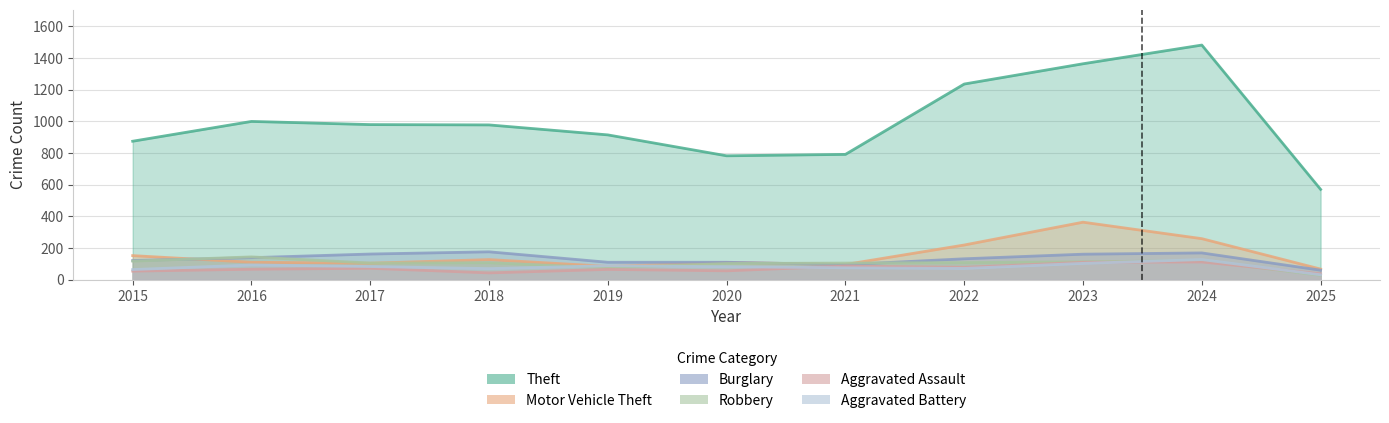

What are all the series names shown in the legend?

Theft, Motor Vehicle Theft, Burglary, Robbery, Aggravated Assault, Aggravated Battery